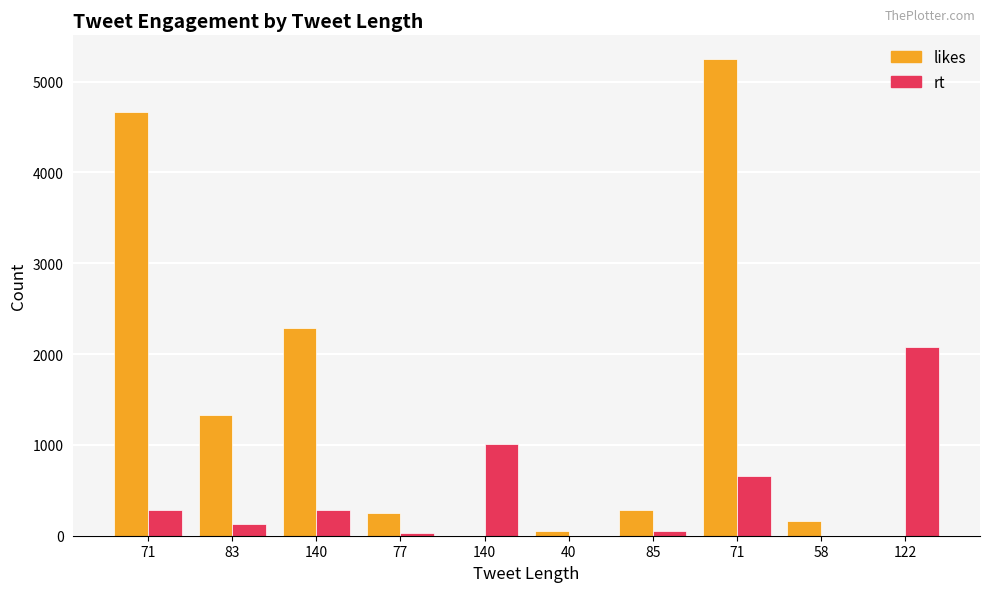

What is the label of the 7th bar from the right?

77